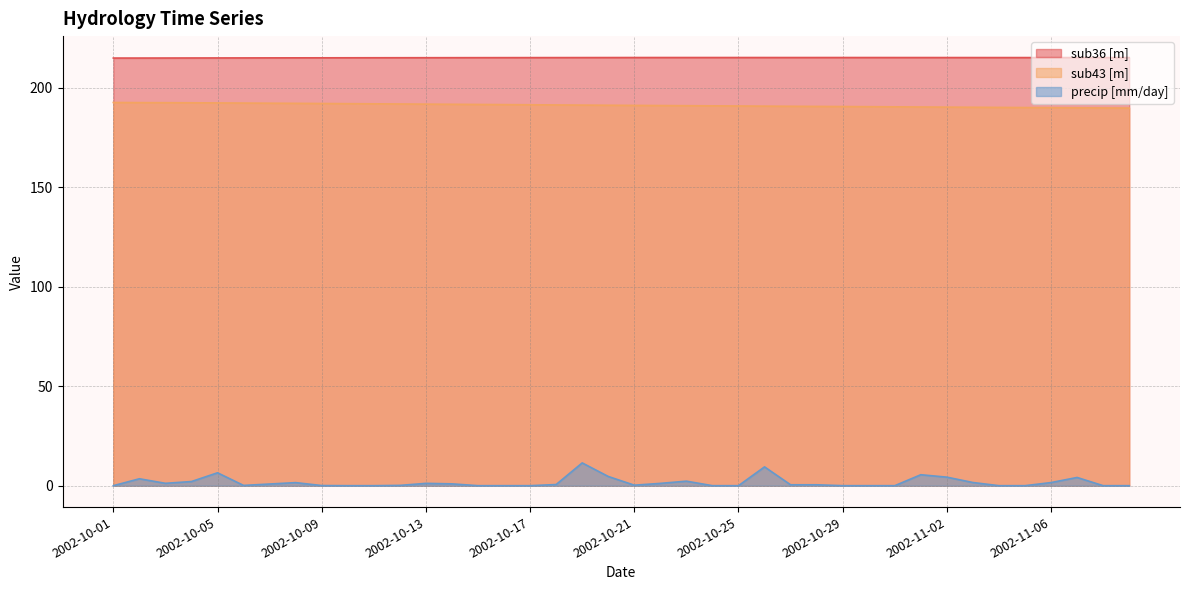

What is the average value of the precip [mm/day] series?

1.6